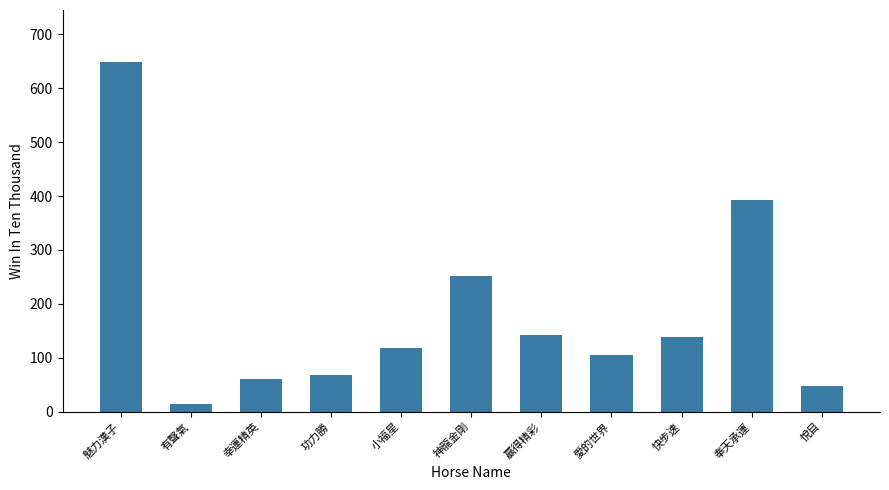

Is it true that the value at 快步速 is 76?

False